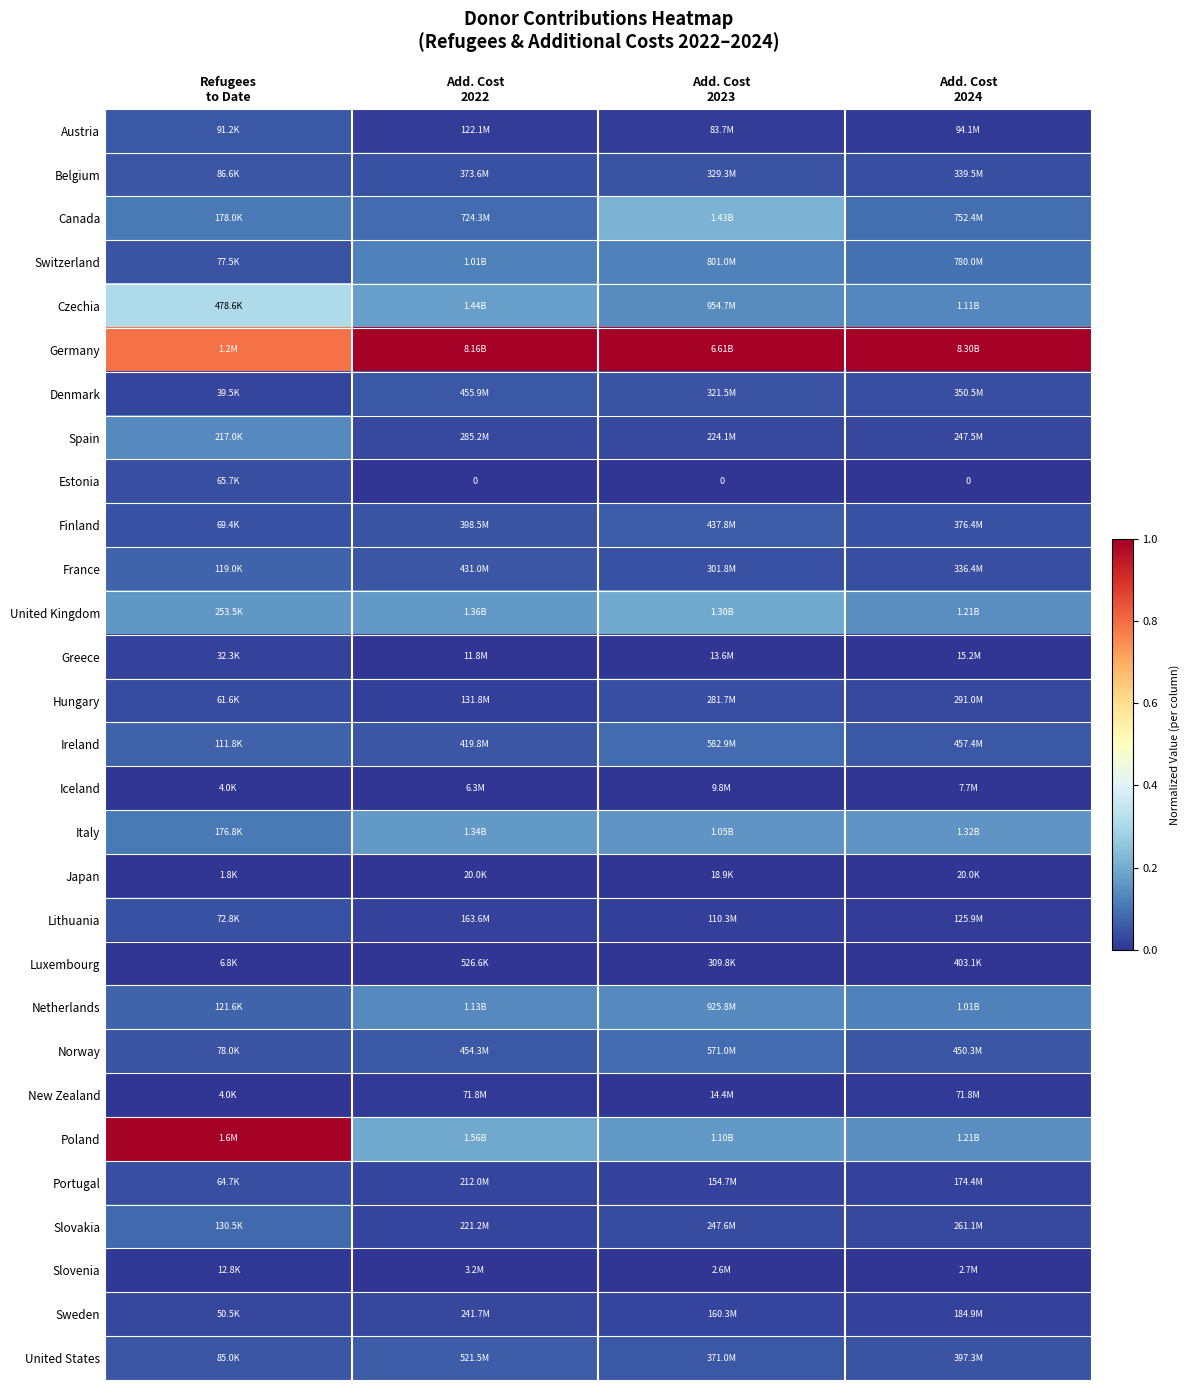

How many data points does each series have?

4